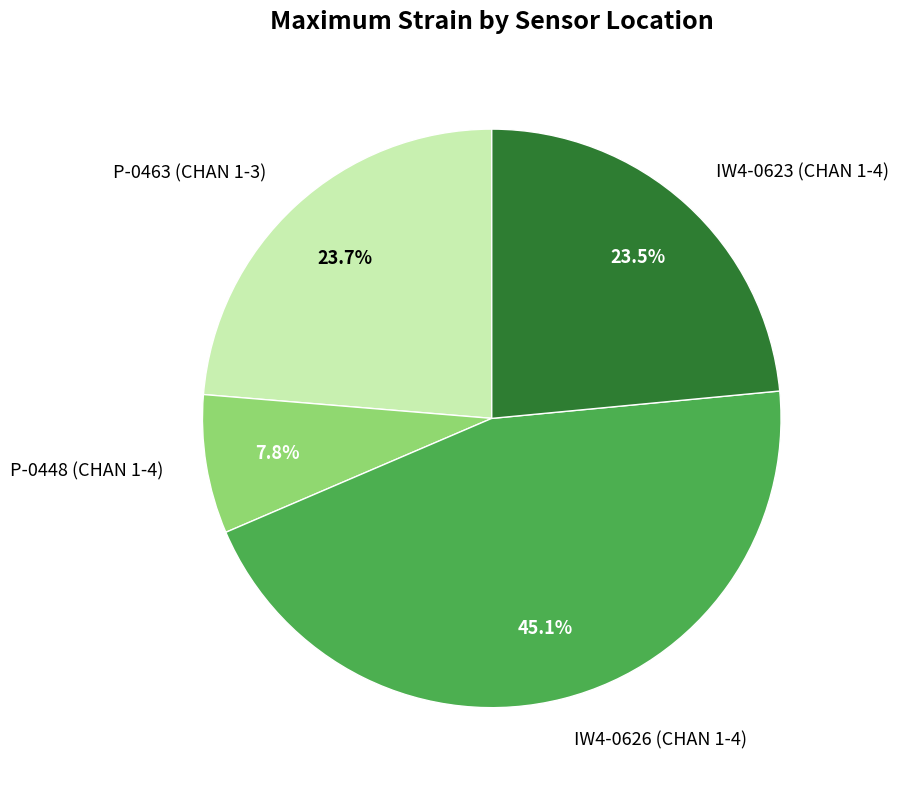

Approximately how many times larger is the value at P-0463 (CHAN 1-3) compared to IW4-0623 (CHAN 1-4)?

1.0